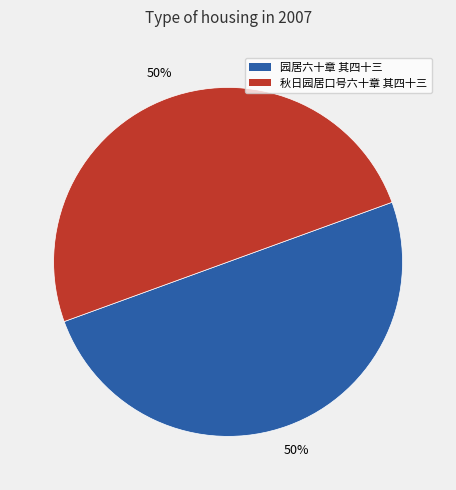

Combined, do 园居六十章 其四十三 and 秋日园居口号六十章 其四十三 account for over 50%?

Yes